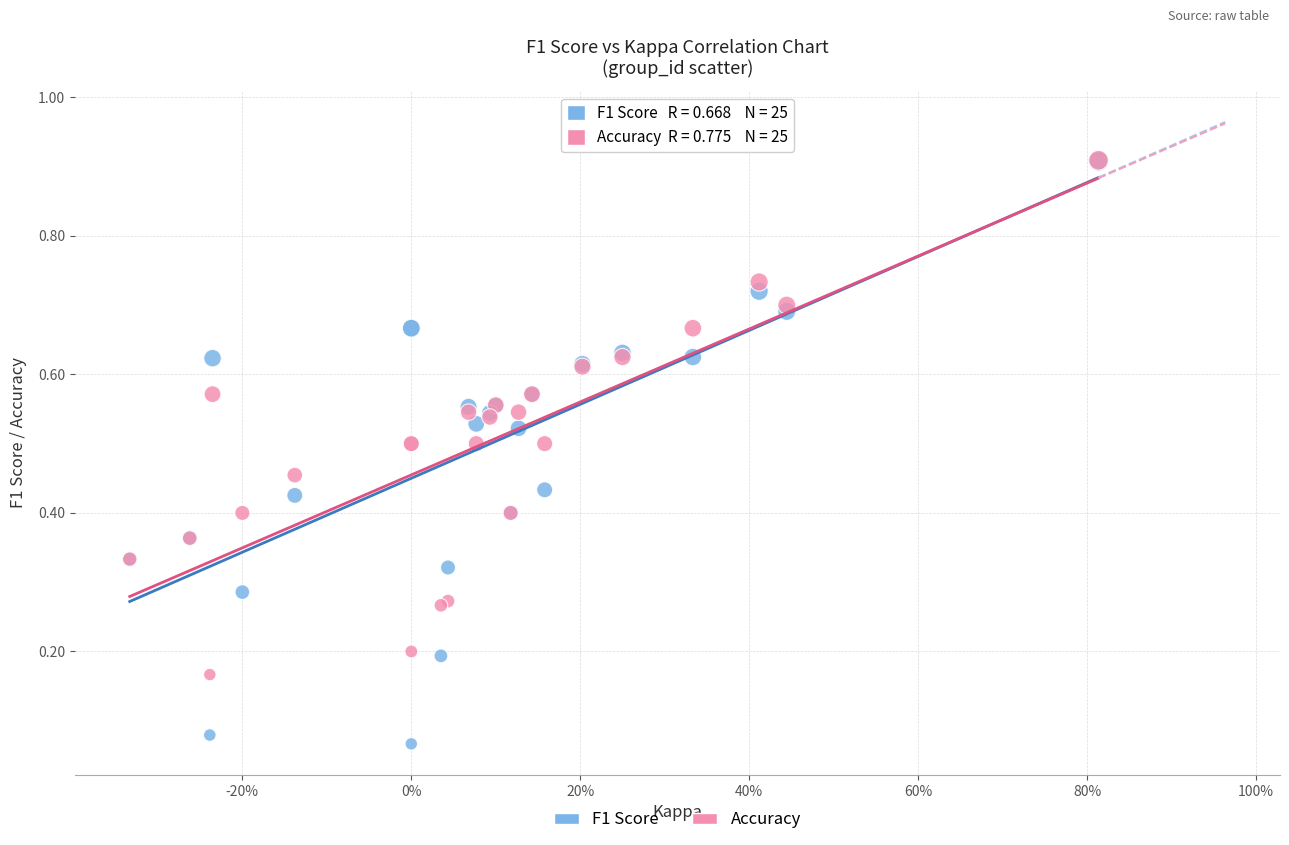

What are all the series names shown in the legend?

F1 Score, Accuracy